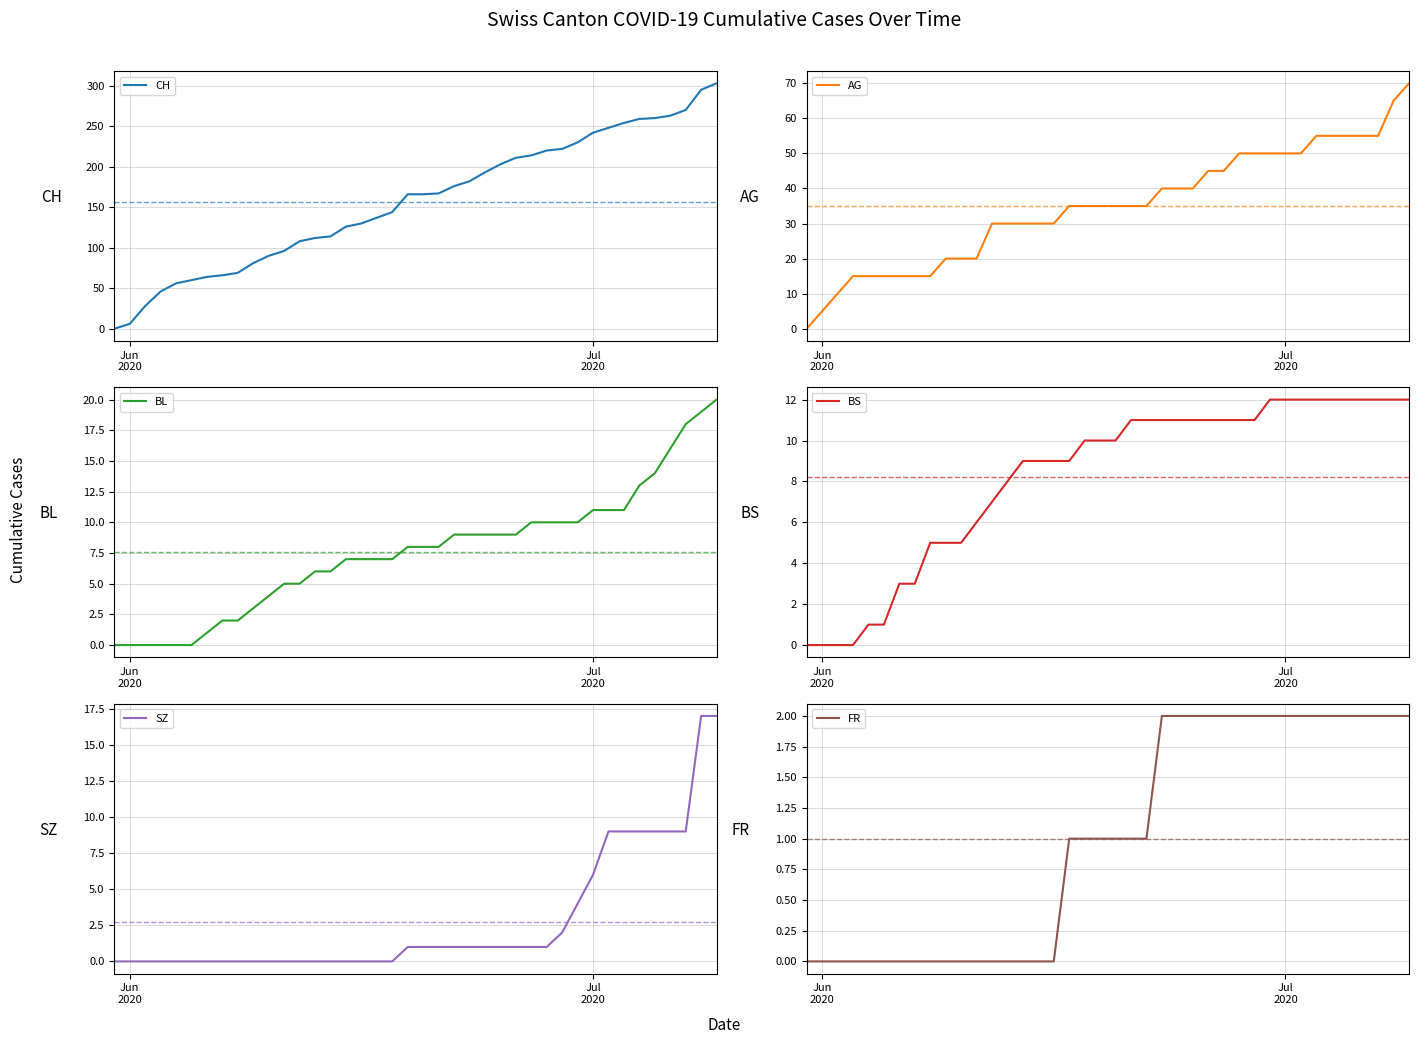

True or false: CH and FR cross at least once.

False